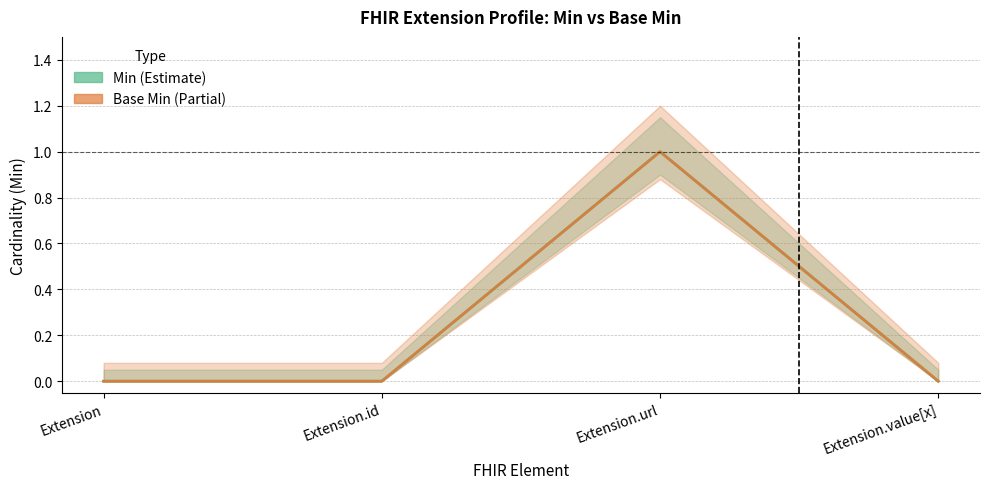

The value of Base Min (Partial) at Extension is 0. True or false?

True